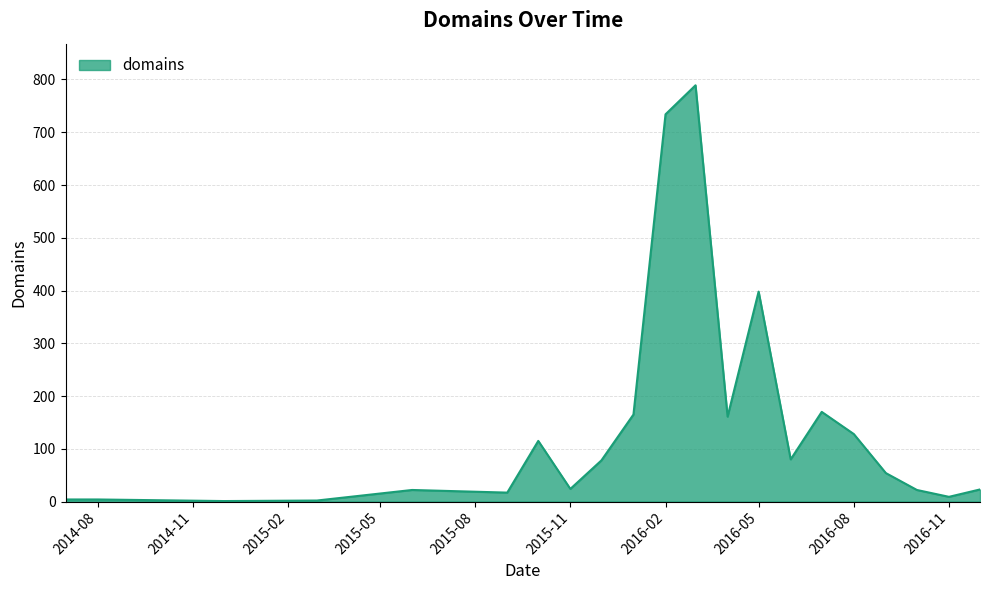

Does the chart have visible grid lines?

Yes